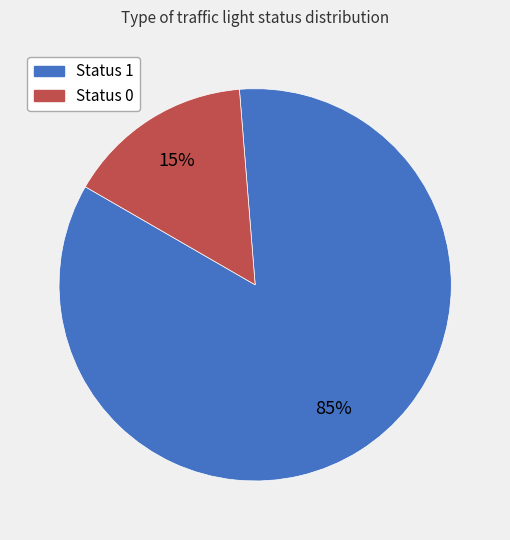

How many slices are in this pie chart?

2